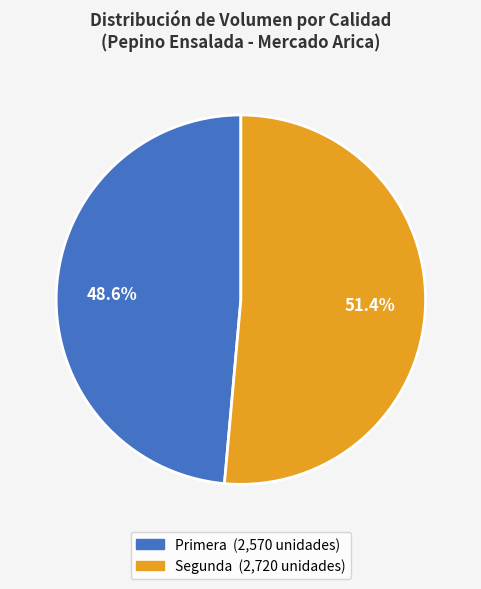

How many segments does this pie chart have?

2